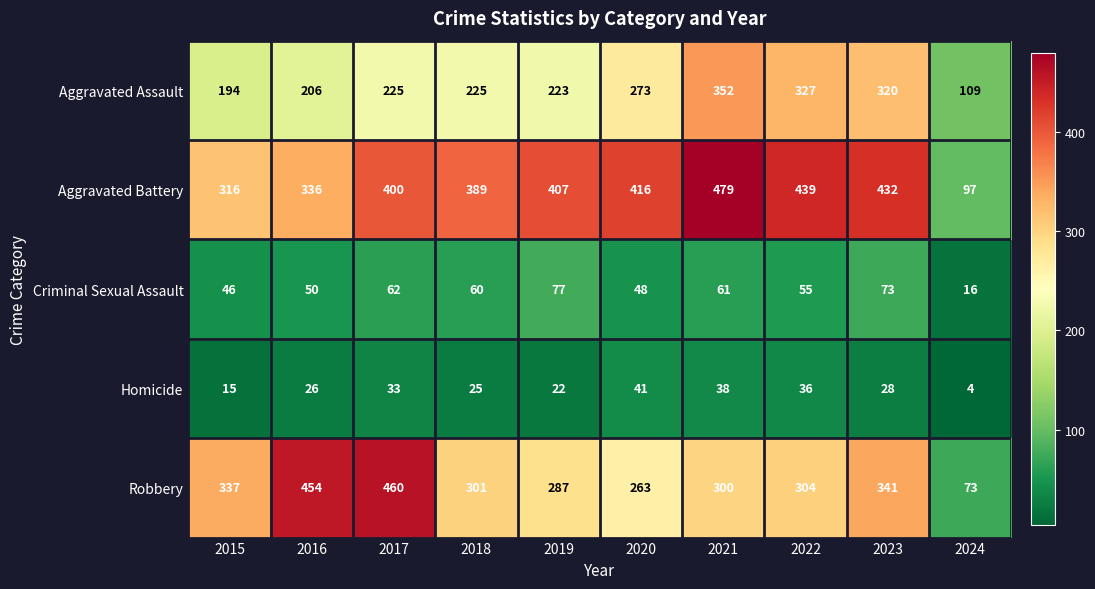

What is the difference between the maximum and minimum values in the Robbery series?

387